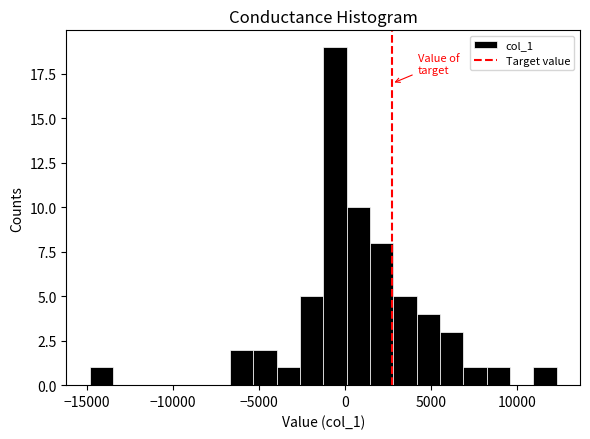

Around what value on the x-axis is the tallest bar? Give the approximate position of its centre, as read against the axis.

-500